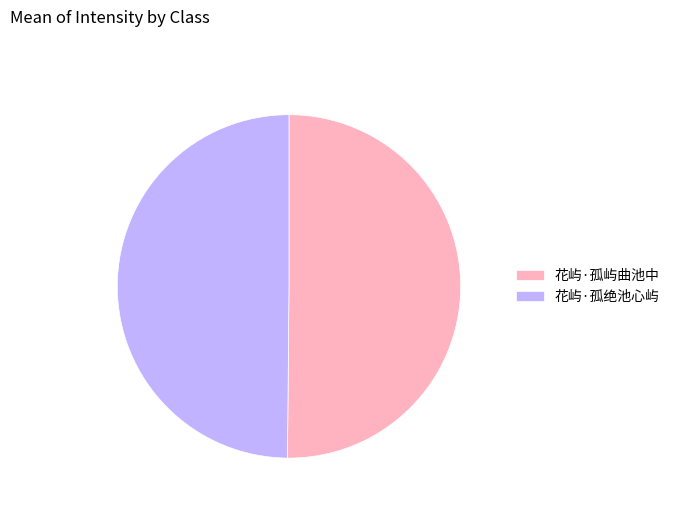

Combined, do 花屿·孤绝池心屿 and 花屿·孤屿曲池中 account for over 50%?

Yes